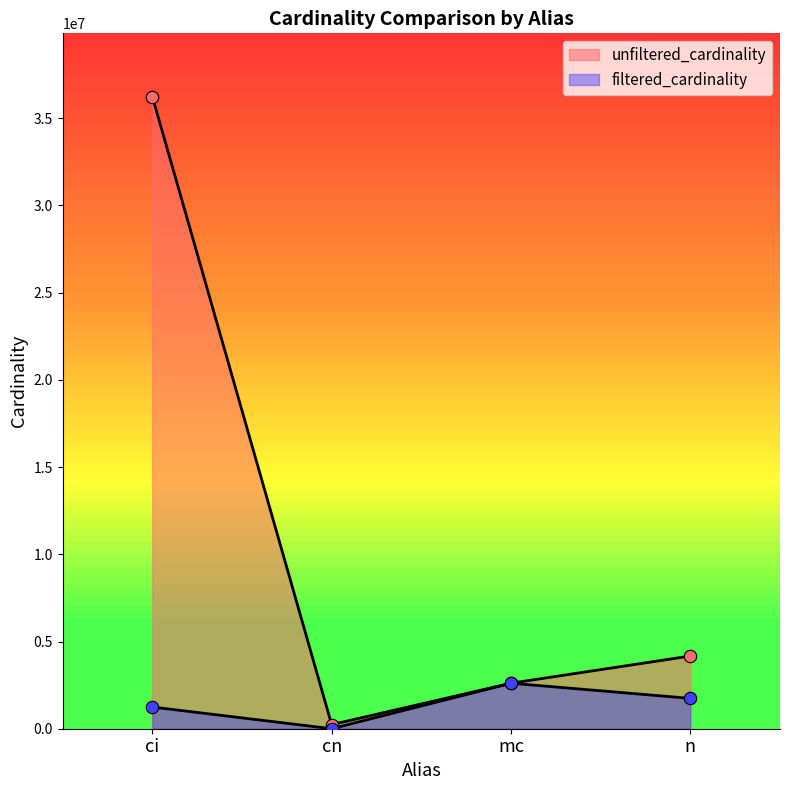

What is the total value across all series at n?

5907070